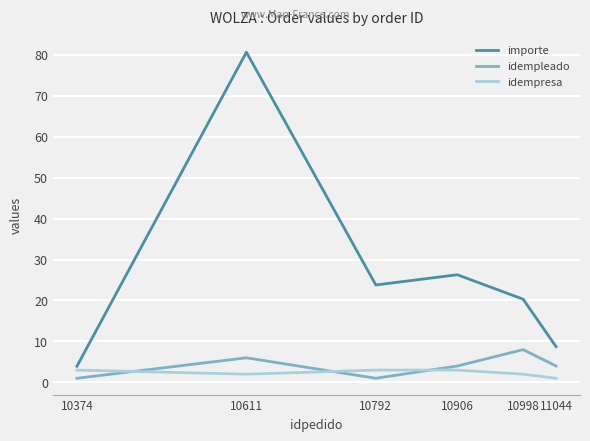

Count the idempleado values in the range 1 to 6.

5